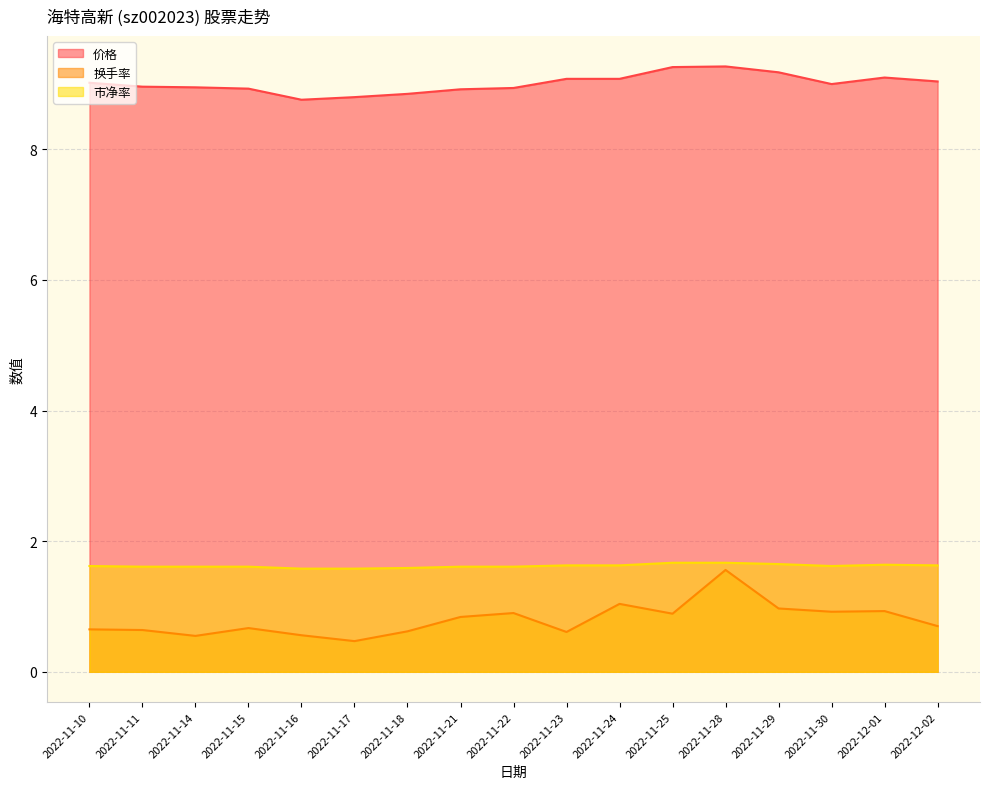

Rank the categories by 市净率 value from lowest to highest.

2022-11-16, 2022-11-17, 2022-11-18, 2022-11-11, 2022-11-14, 2022-11-15, 2022-11-21, 2022-11-22, 2022-11-10, 2022-11-30, 2022-11-23, 2022-11-24, 2022-12-02, 2022-12-01, 2022-11-29, 2022-11-25, 2022-11-28